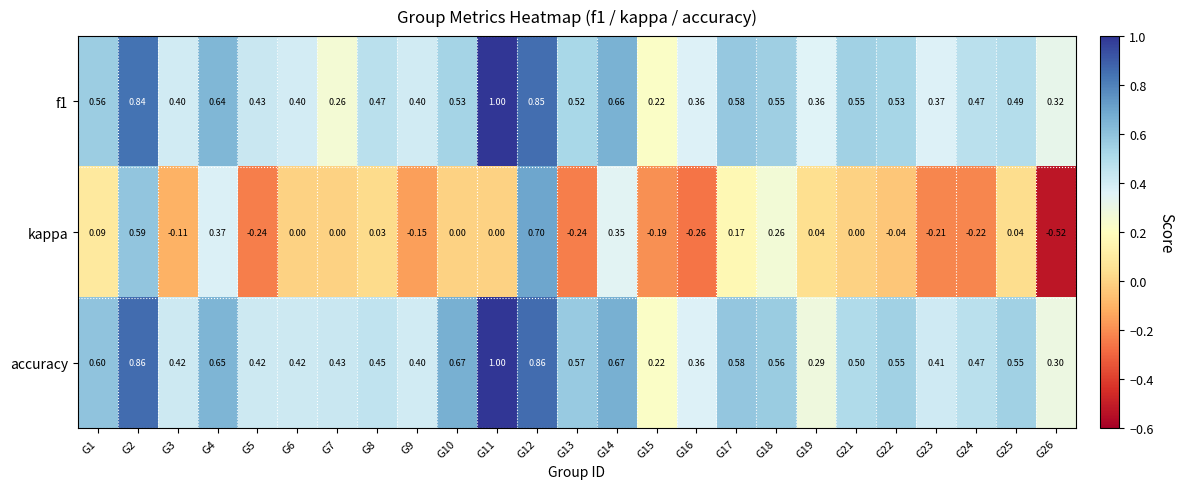

How many values in the kappa series are below 0?

10